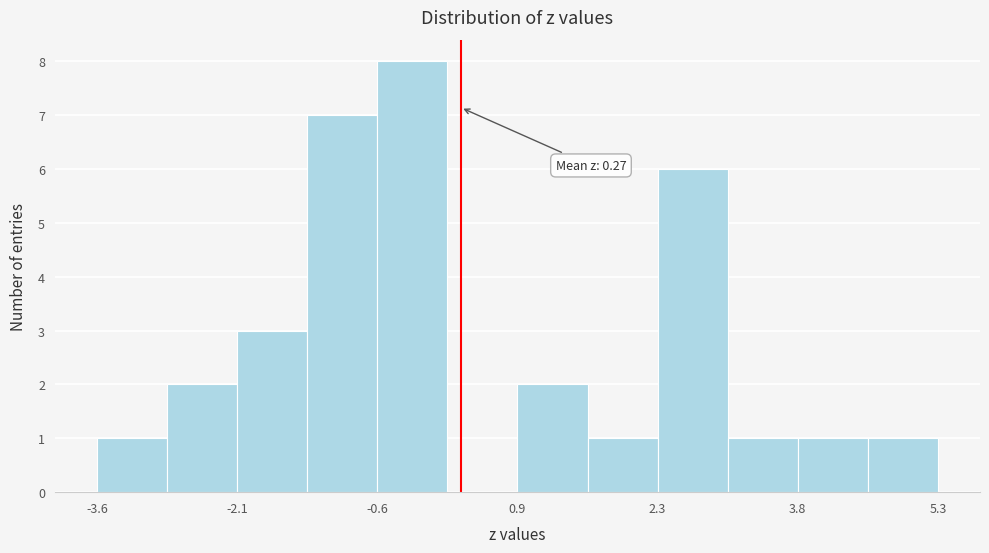

Read against the x-axis, roughly where is the centre of the tallest bar?

-0.2